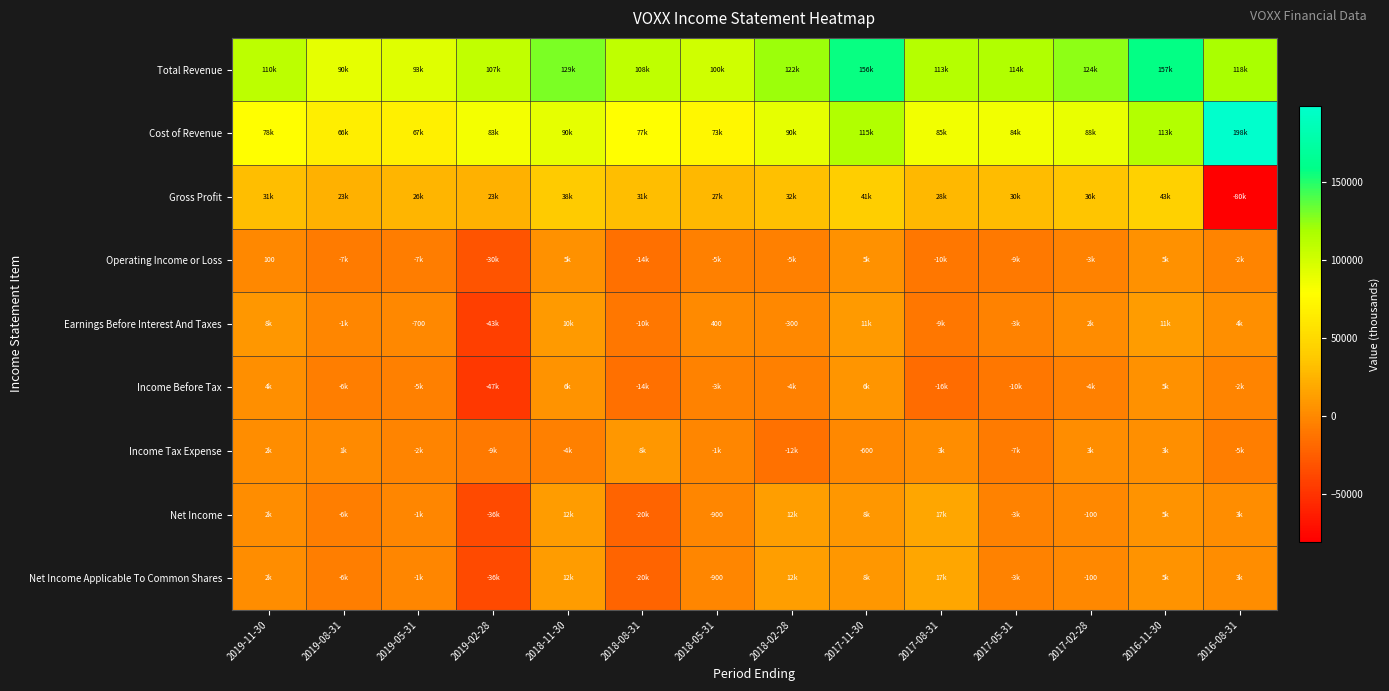

Which series has the largest total across all categories?

Total Revenue